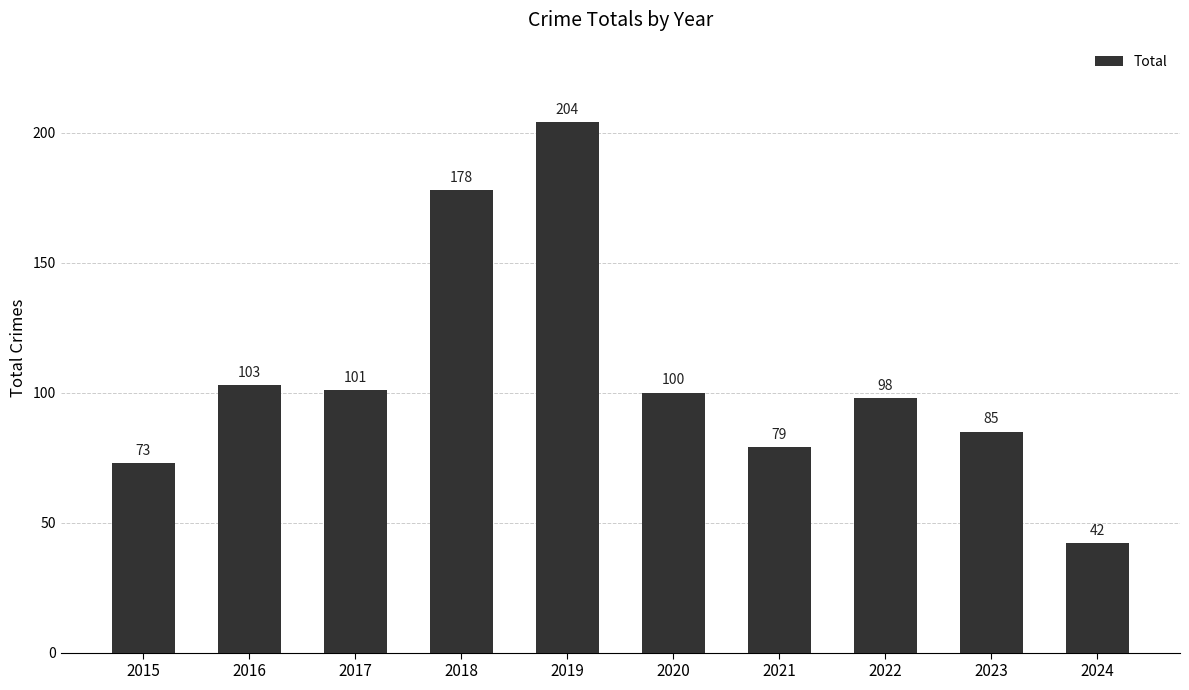

Which has a higher value, 2016 or 2020?

2016